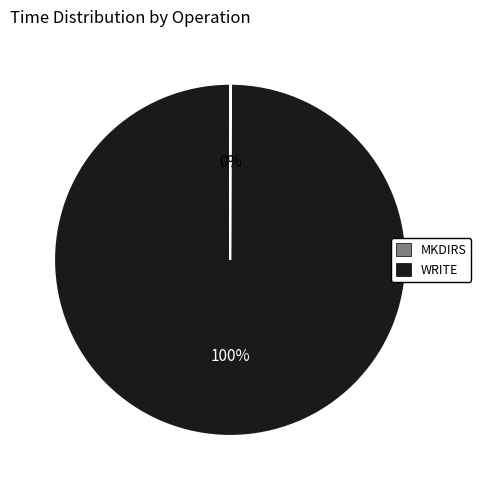

Does any single category account for the majority?

Yes